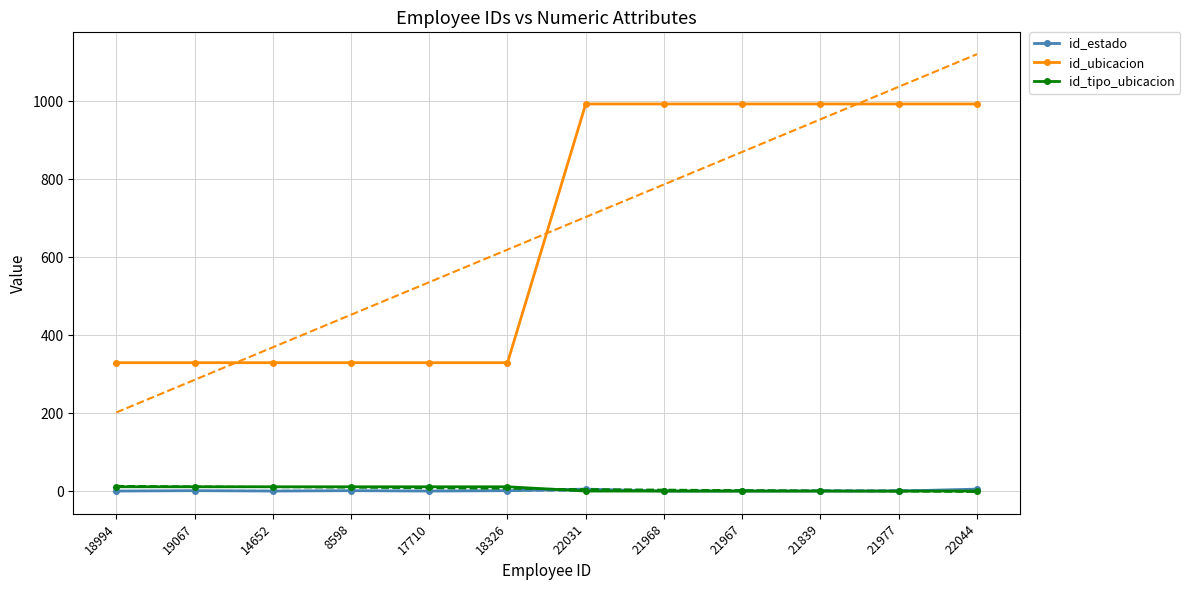

Rank the series by their maximum value, from lowest to highest.

id_estado, id_tipo_ubicacion, id_ubicacion